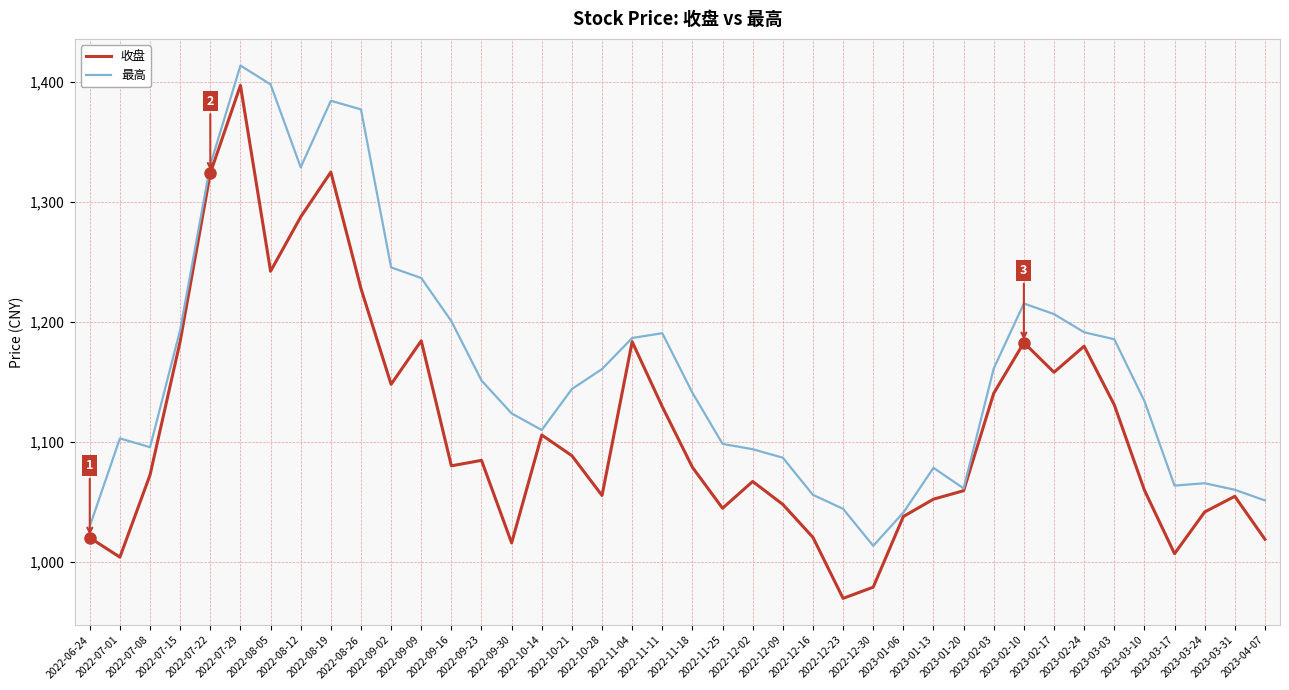

Which label corresponds to the largest value in the chart?

2022-07-29